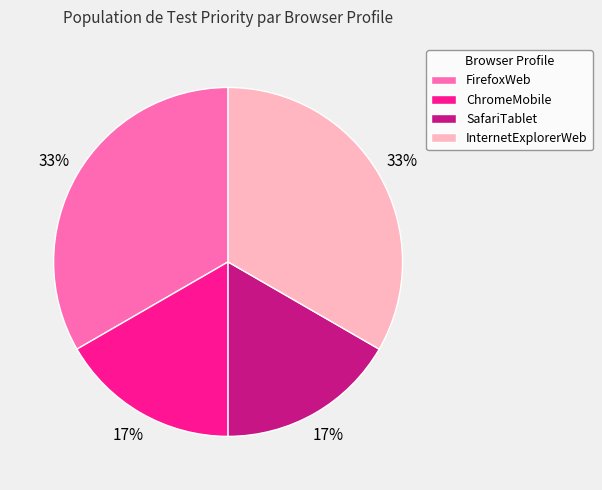

How many slices are in this pie chart?

4